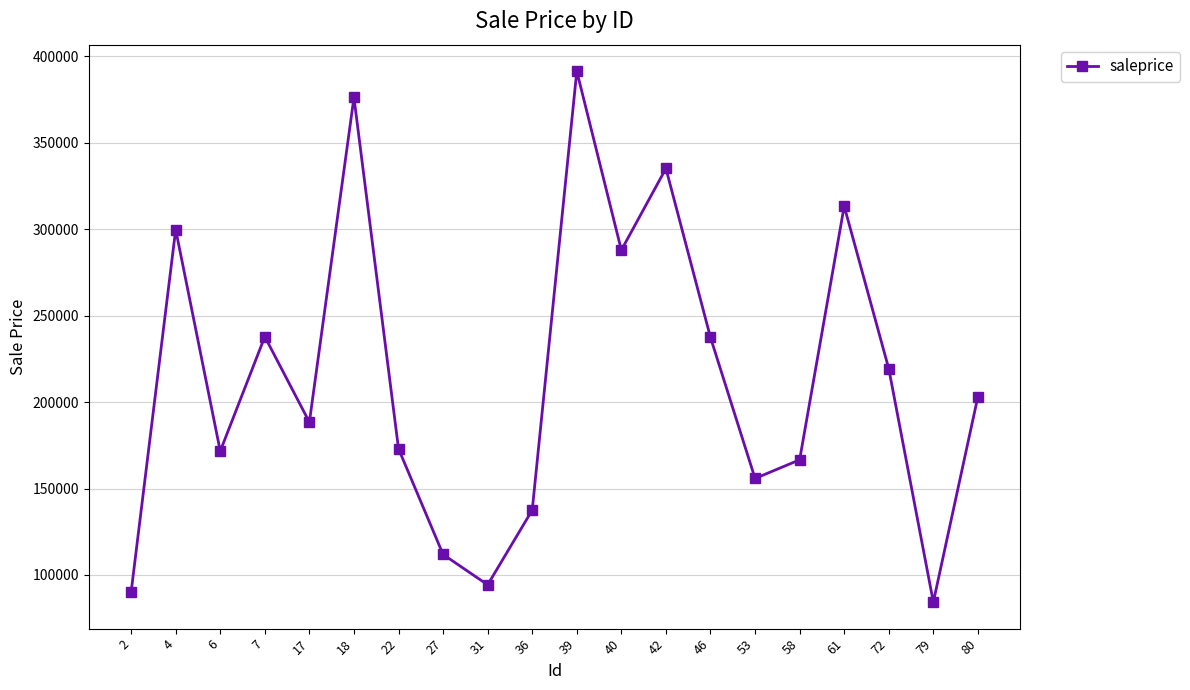

What is the difference between the maximum and minimum values?

307138.2